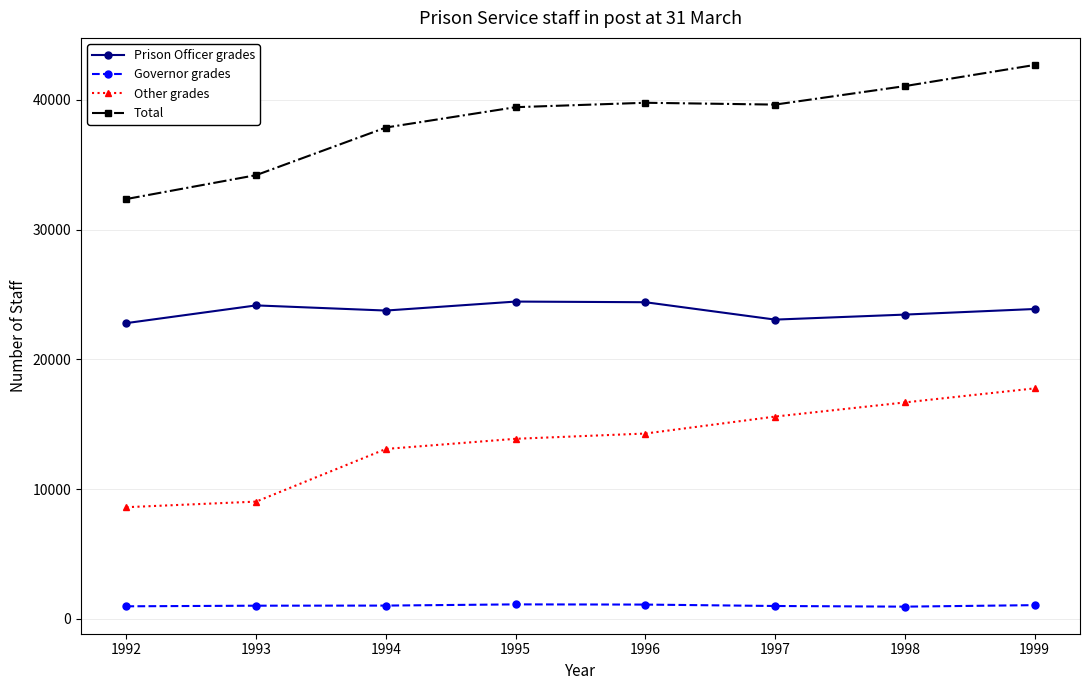

At 1993, list the series in order from smallest to largest.

Governor grades, Other grades, Prison Officer grades, Total